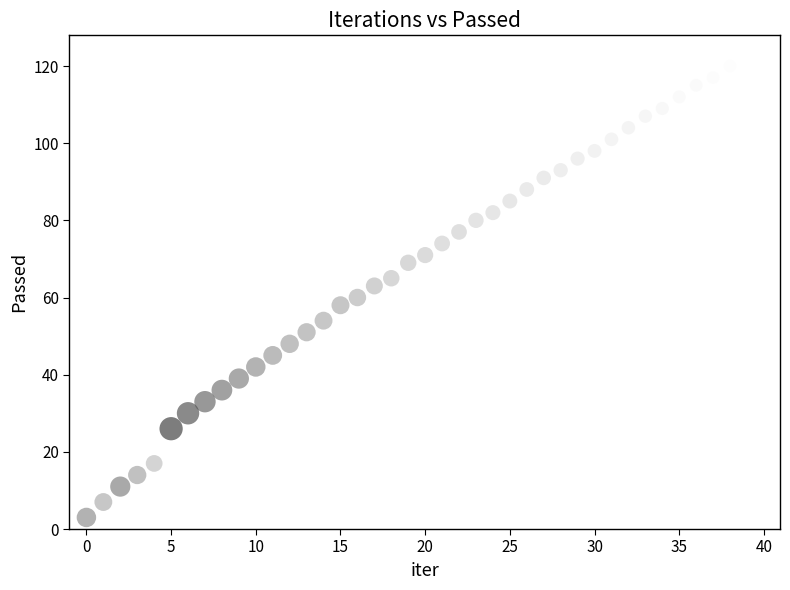

What is the range of Y values (max minus min)?

119